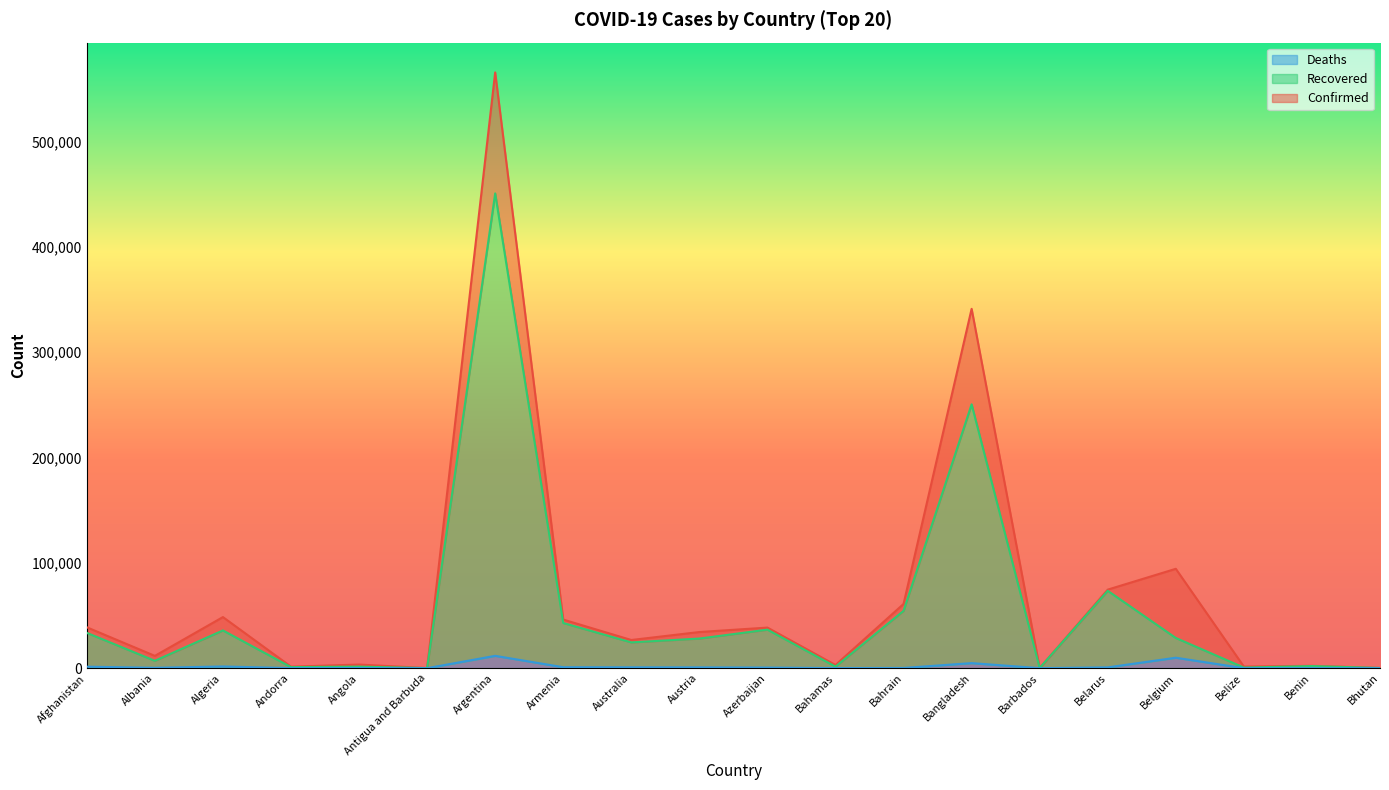

Rank the series by their maximum value, from lowest to highest.

Deaths, Recovered, Confirmed